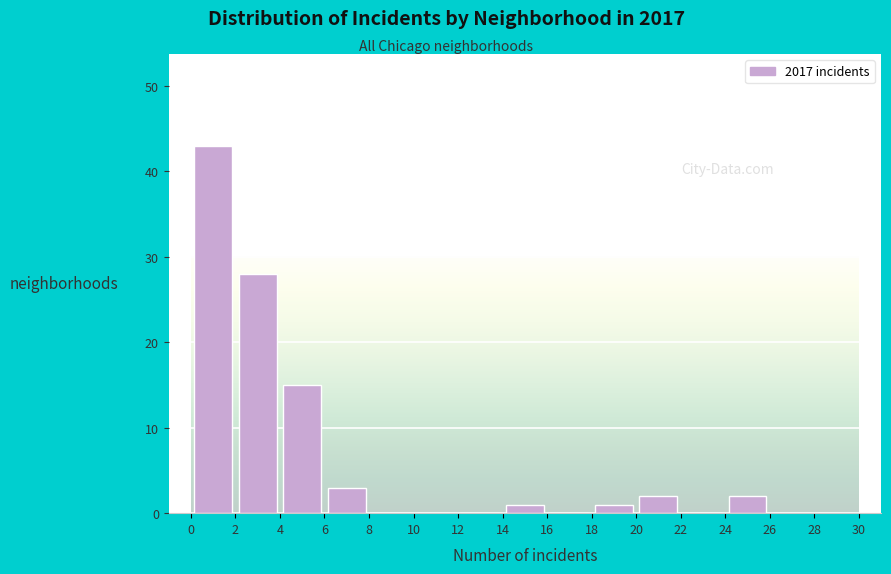

Reading left to right, list every bar in this chart as the range it spans on the x-axis followed by its height. The values are not printed on the chart, so give them approximately, as read against the axis.

0 to 2: 43
2 to 4: 28
4 to 6: 15
6 to 8: 3
8 to 10: 0
10 to 12: 0
12 to 14: 0
14 to 16: 1
16 to 18: 0
18 to 20: 1
20 to 22: 2
22 to 24: 0
24 to 26: 2
26 to 28: 0
28 to 30: 0